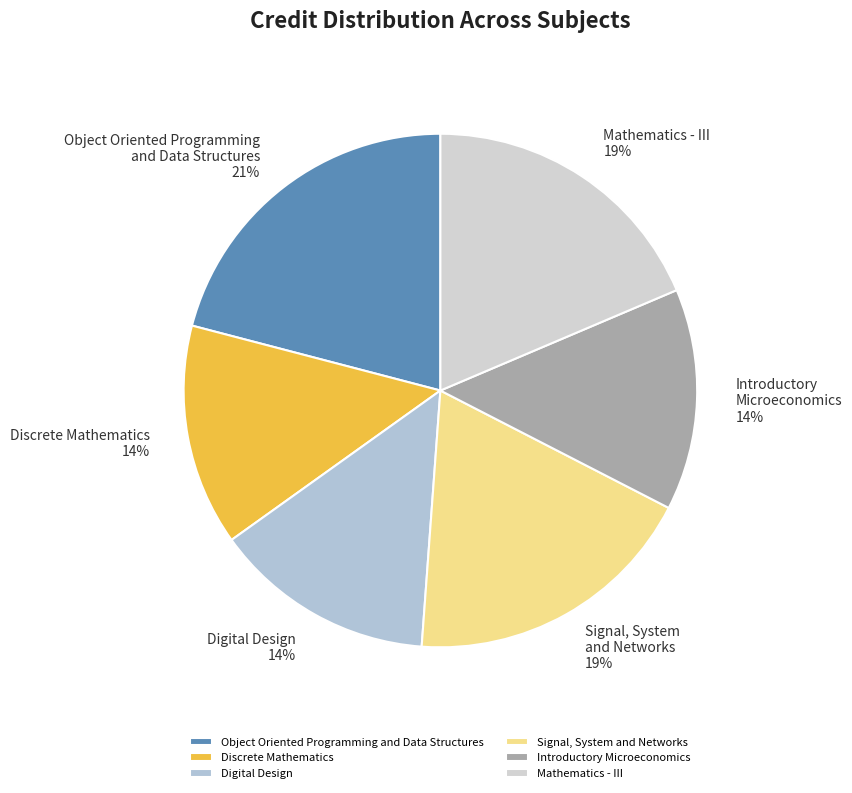

Which category has the biggest portion of the pie?

Object Oriented Programming and Data Structures